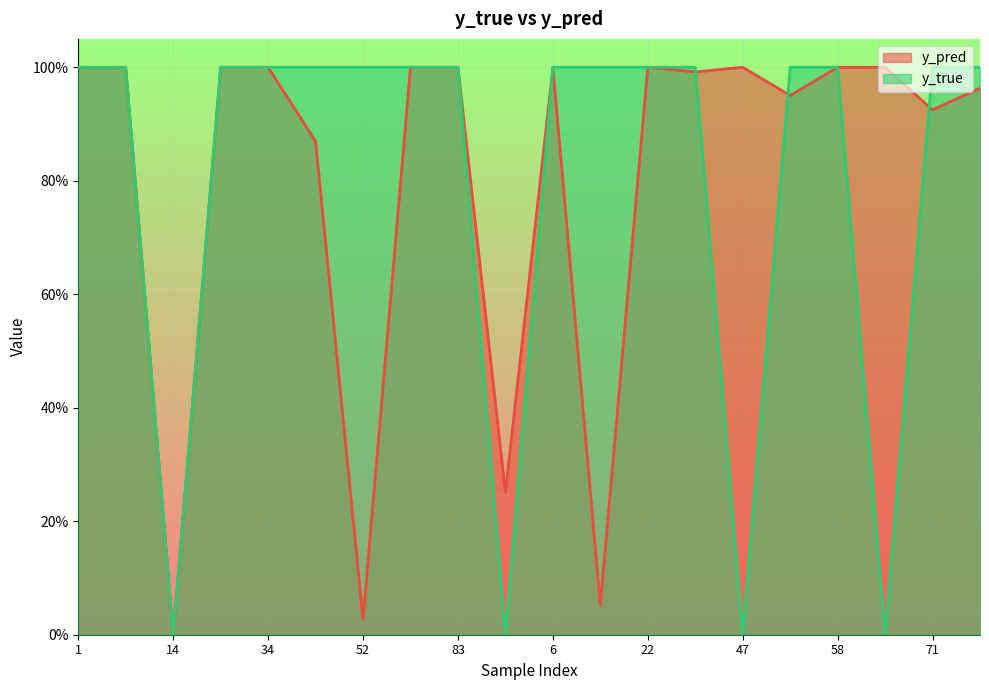

Reading left to right, what are all the values shown in this chart?

y_pred: 1=1.0	8=1.0	14=0.0	24=1.0	34=1.0	43=0.9	52=0.0	80=1.0	83=1.0	91=0.3	6=1.0	9=0.1	22=1.0	41=1.0	47=1.0	50=1.0	58=1.0	59=1.0	71=0.9	95=1.0
y_true: 1=1.0	8=1.0	14=0.0	24=1.0	34=1.0	43=1.0	52=1.0	80=1.0	83=1.0	91=0.0	6=1.0	9=1.0	22=1.0	41=1.0	47=0.0	50=1.0	58=1.0	59=0.0	71=1.0	95=1.0